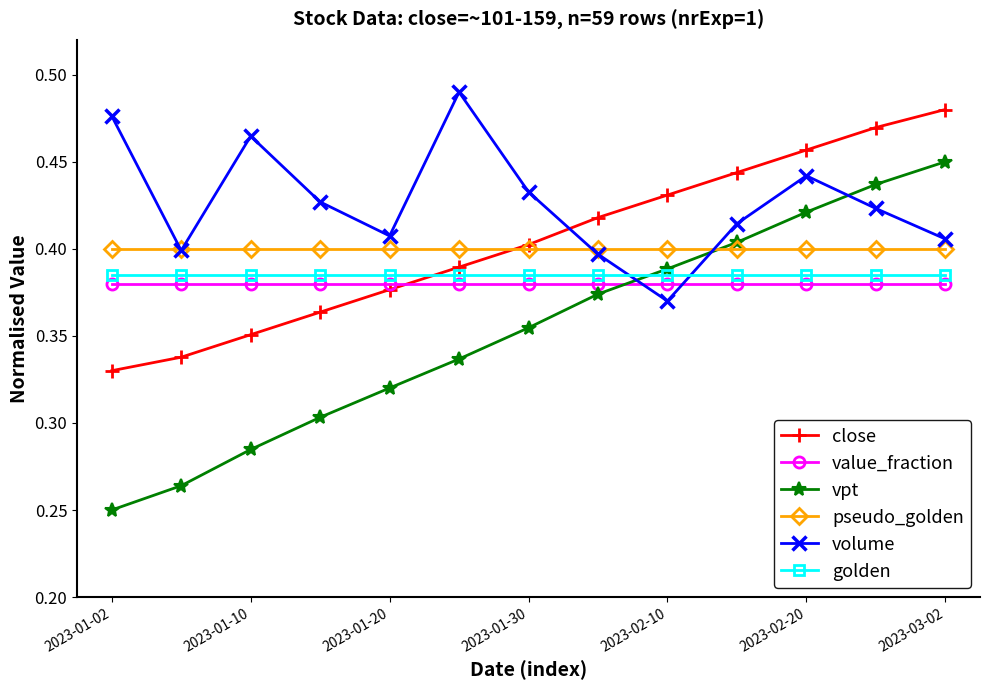

True or false: volume has more than 0 interior local peaks.

True